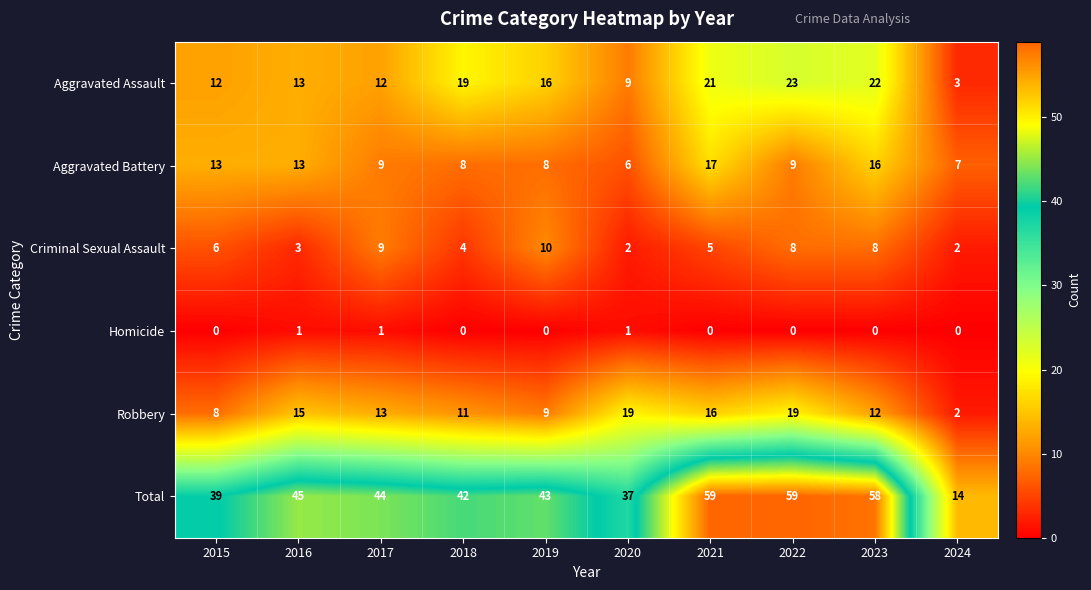

Rank the series by their maximum value, from highest to lowest.

Total, Aggravated Assault, Robbery, Aggravated Battery, Criminal Sexual Assault, Homicide